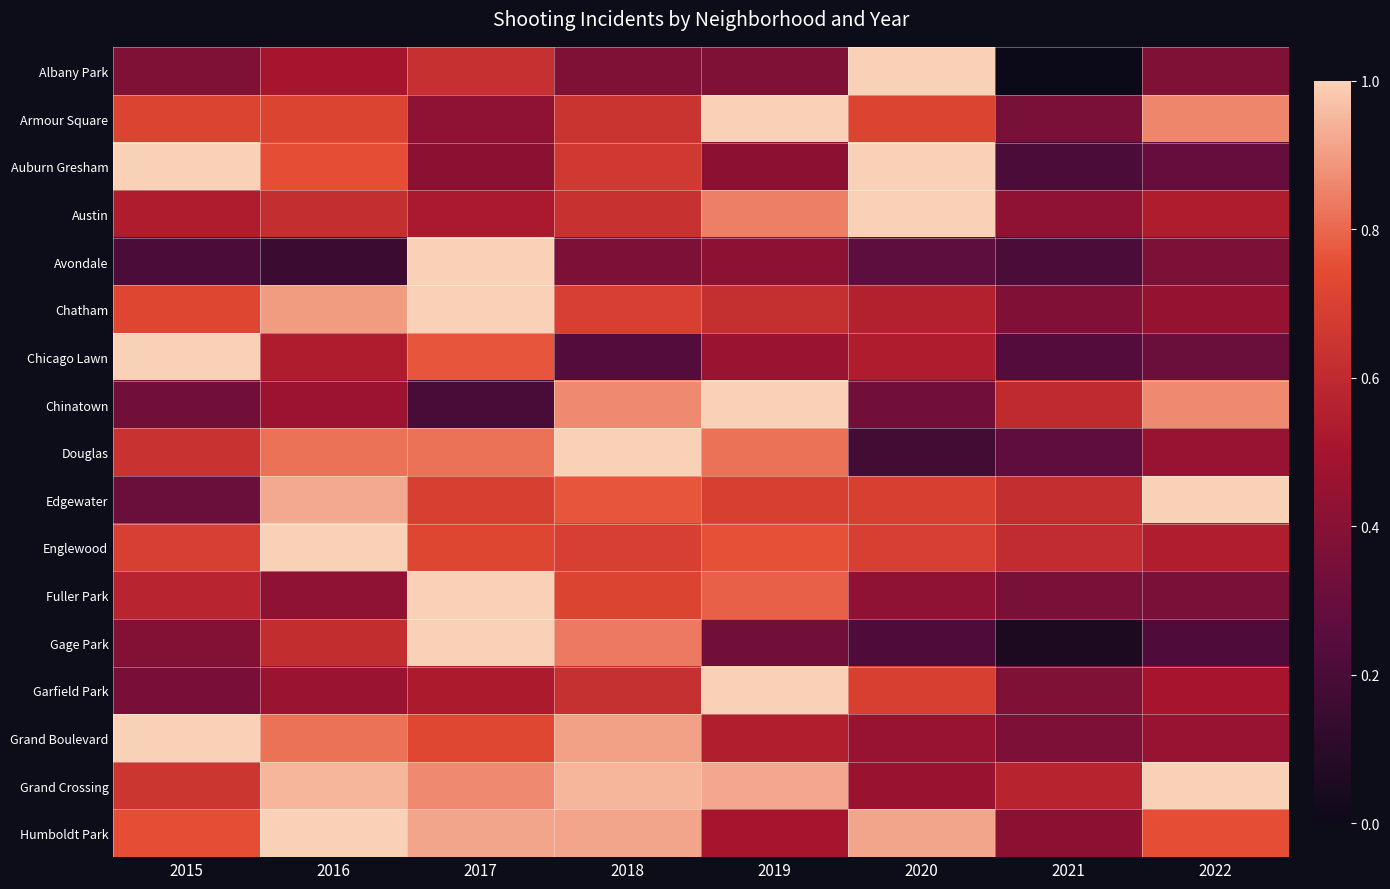

Which has a higher value, 2020 or 2018?

2020